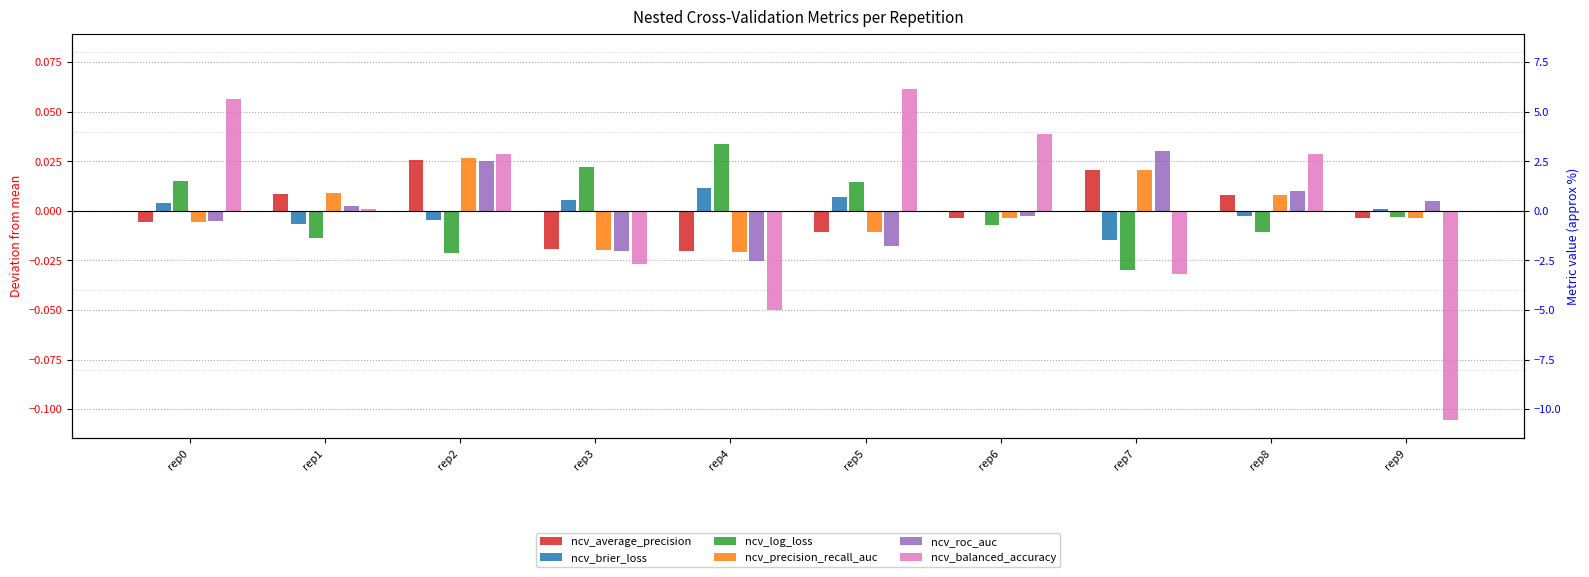

How many values in the ncv_average_precision series exceed 0?

4